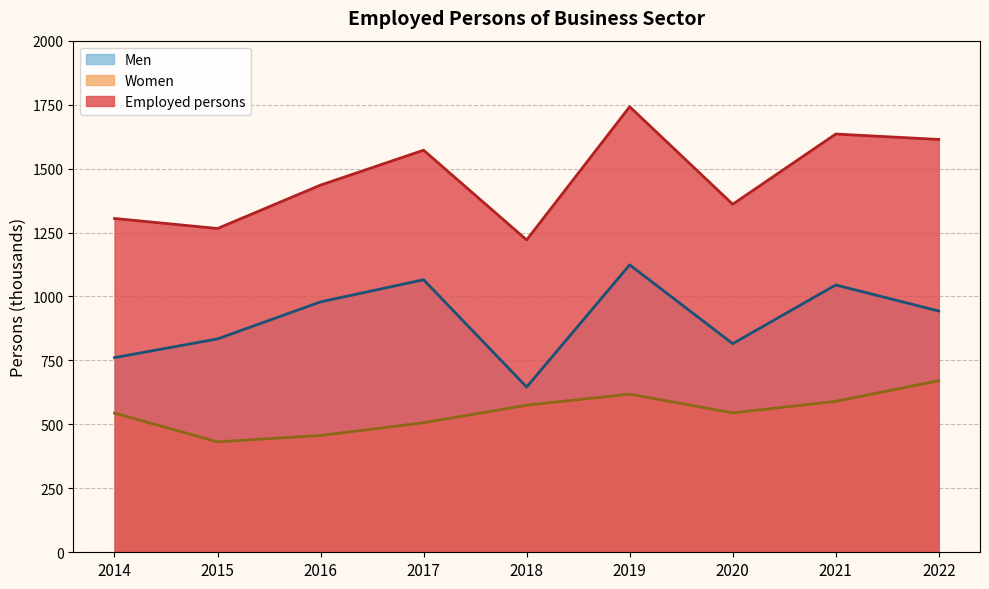

What are all the series names shown in the legend?

Men, Women, Employed persons